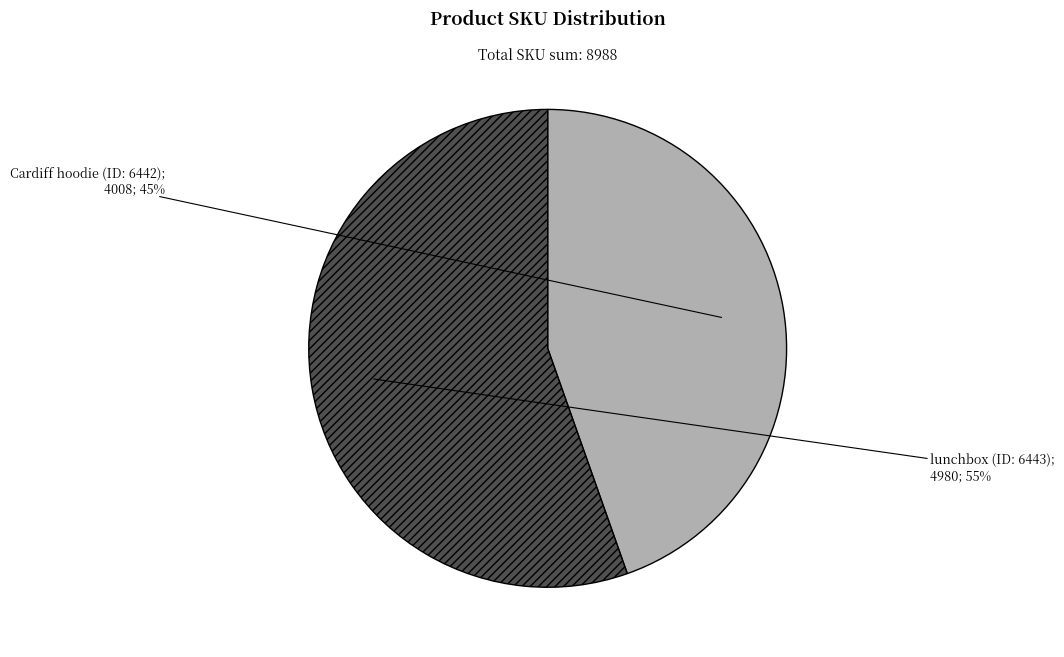

To the nearest percent, what is the average slice percentage?

50%